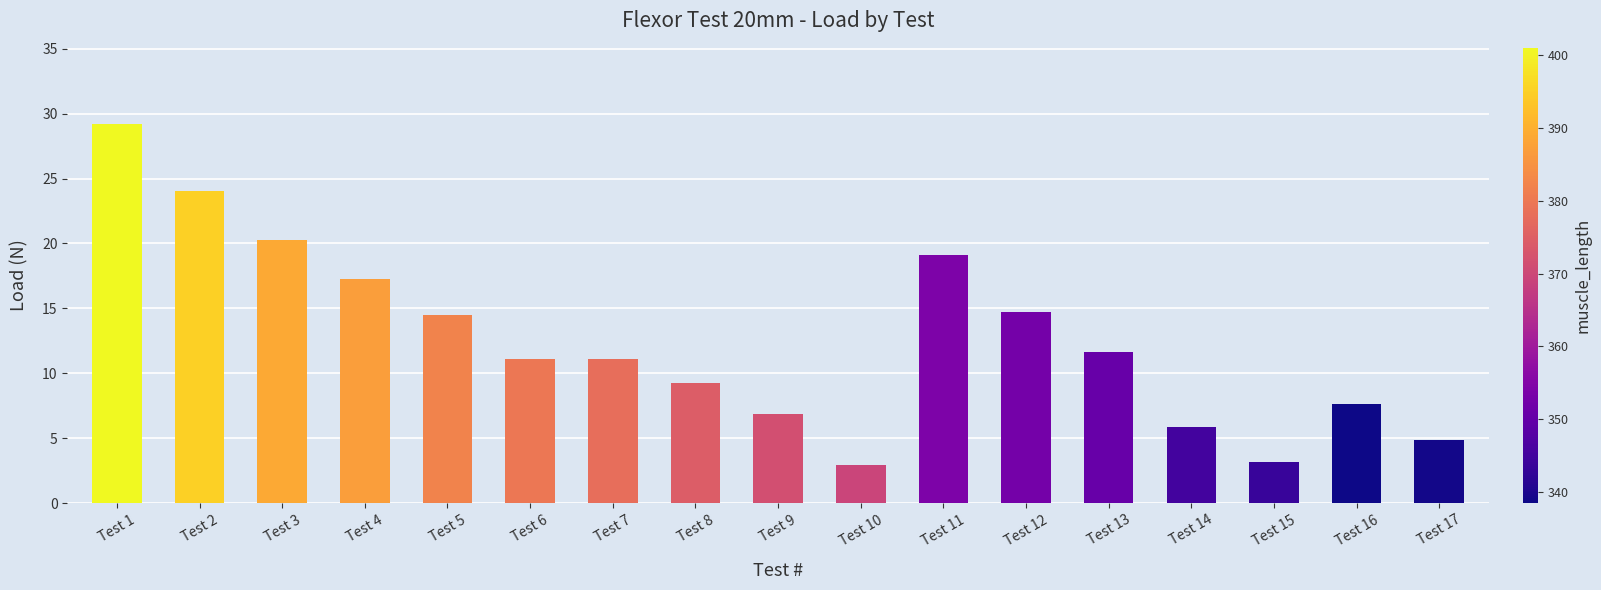

Read the value at Test 8.

9.3